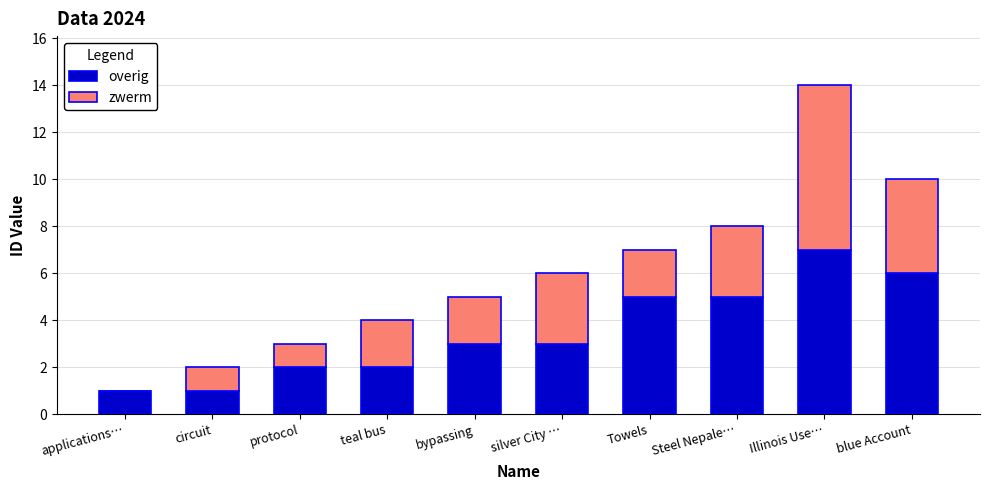

What is the total value across all series at bypassing?

5